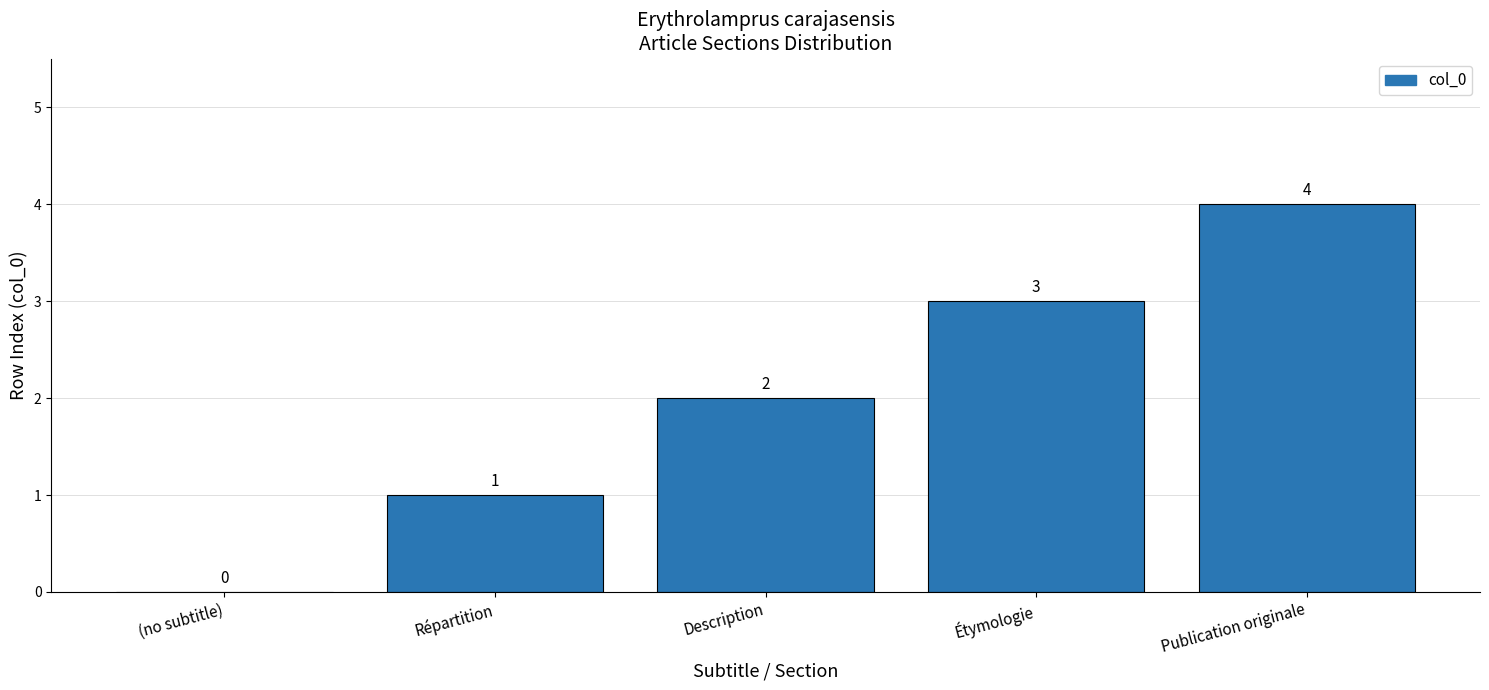

Reading right to left, list all the values displayed in this chart.

4	3	2	1	0